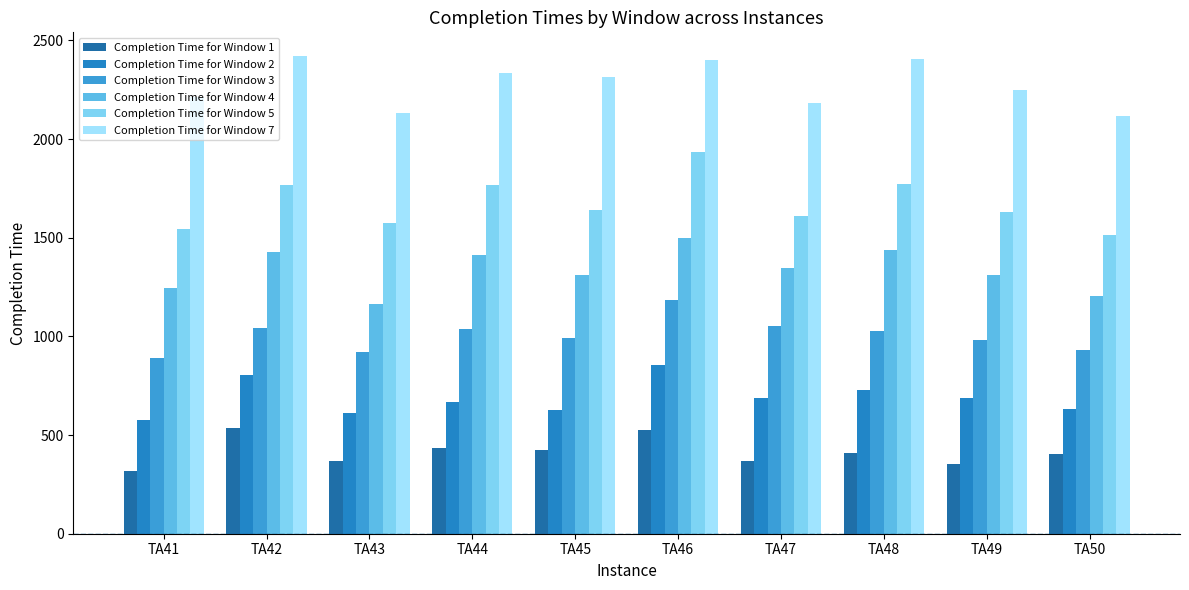

List the labels in order of Completion Time for Window 7 value, smallest first.

TA50, TA43, TA47, TA41, TA49, TA45, TA44, TA46, TA48, TA42